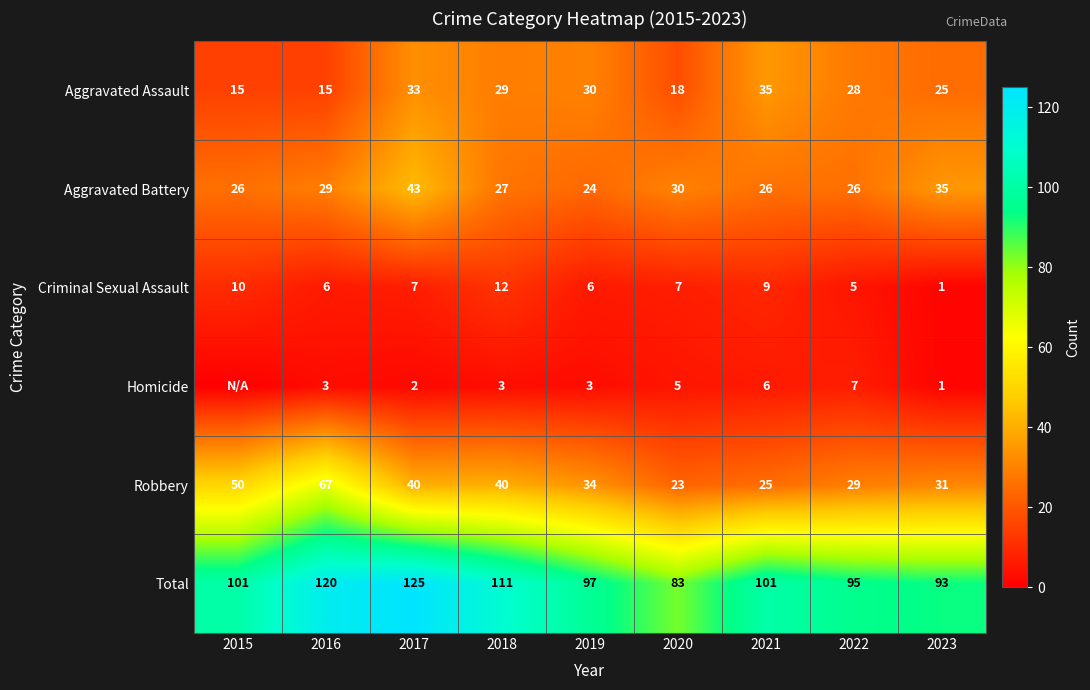

What is the sum of all Total values?

926